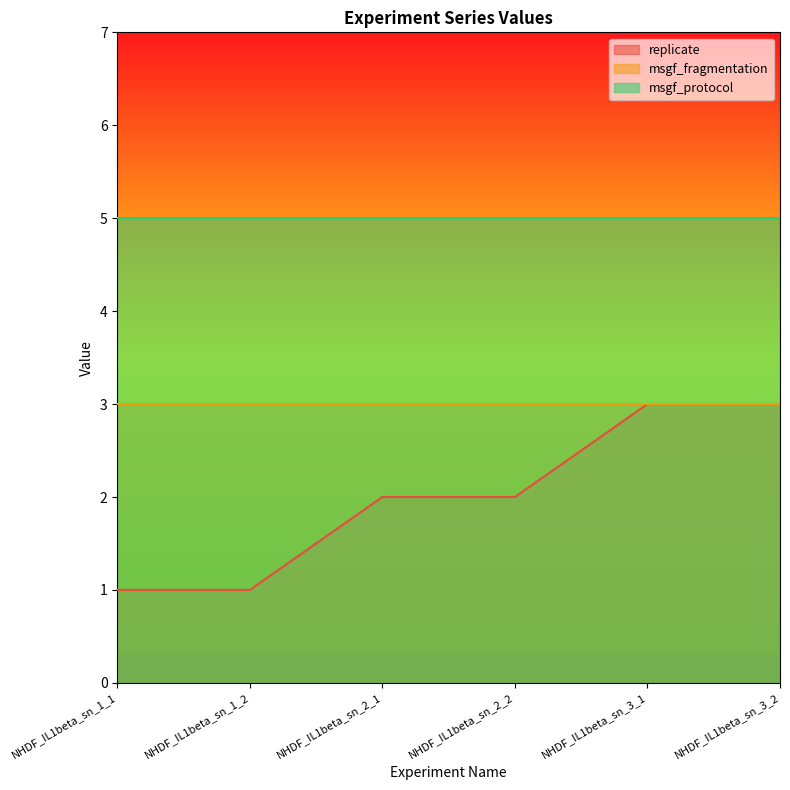

List the series in order of their overall mean, lowest first.

replicate, msgf_fragmentation, msgf_protocol